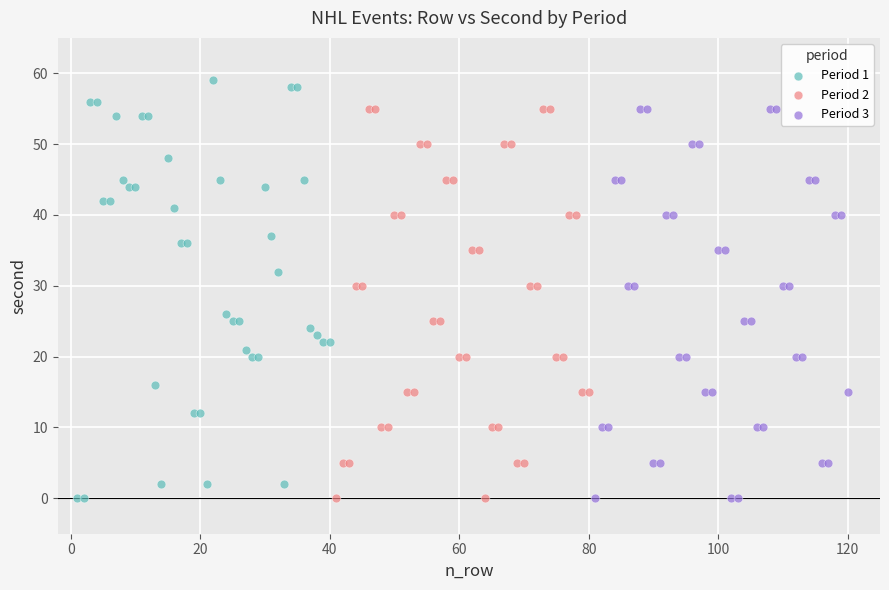

Which series reaches the maximum Y coordinate?

Period 1